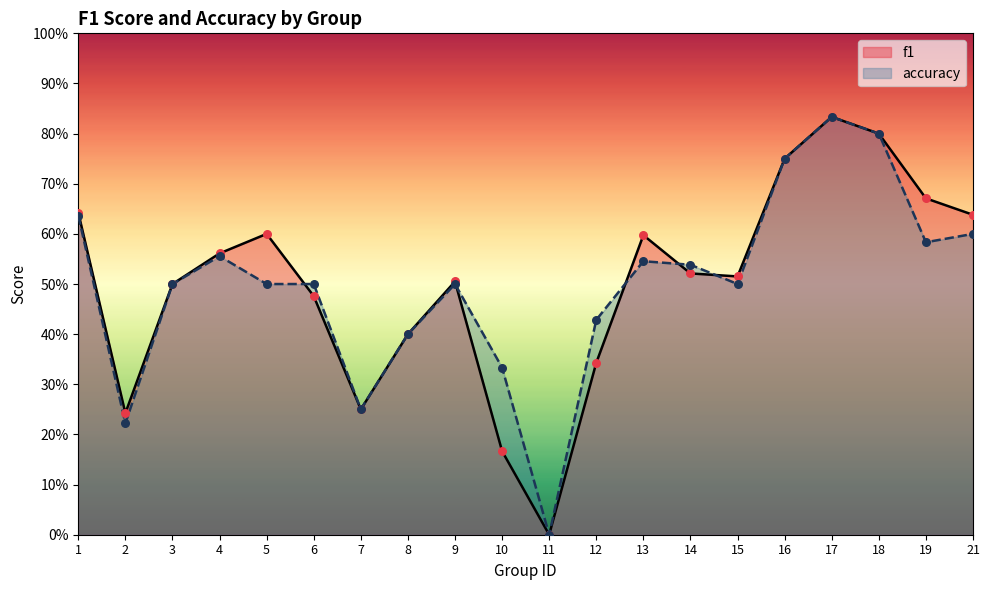

Which series has the largest total across all categories?

f1